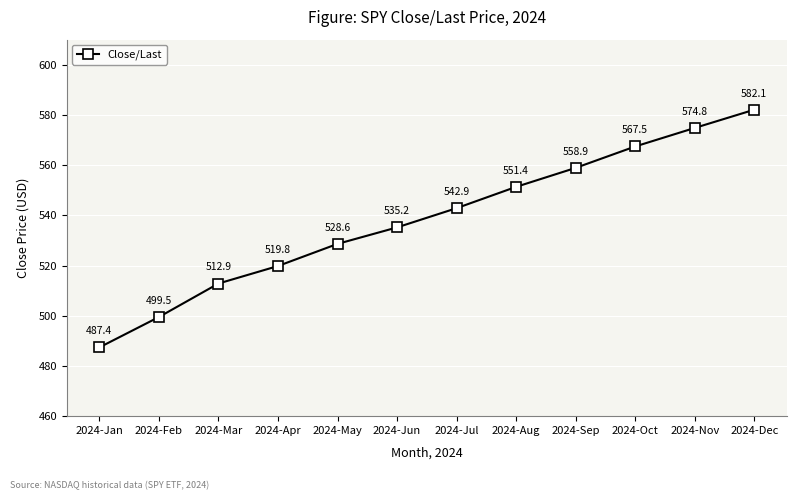

How many data points are above 542?

6